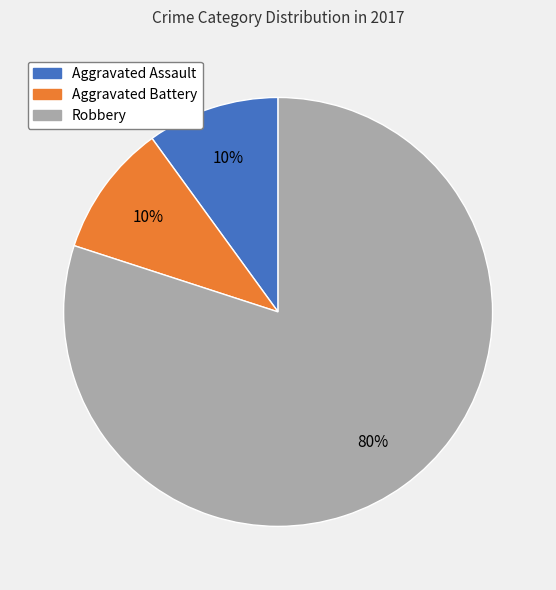

To the nearest percent, what is the combined percentage of Robbery and Aggravated Battery?

90%